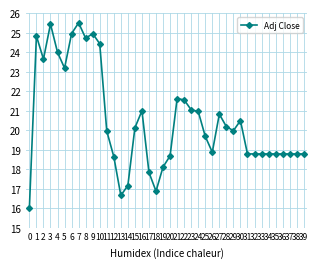

What is the value of the 21st point from the left?

18.7